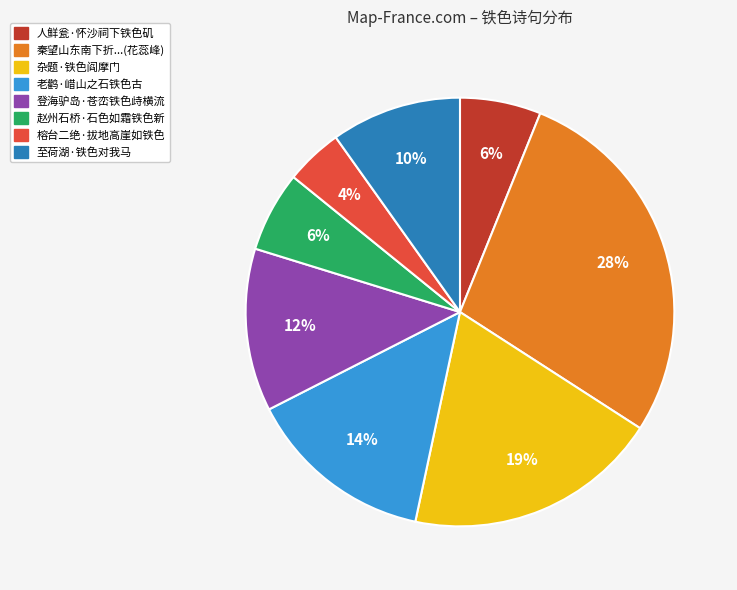

Does any single category account for the majority?

No